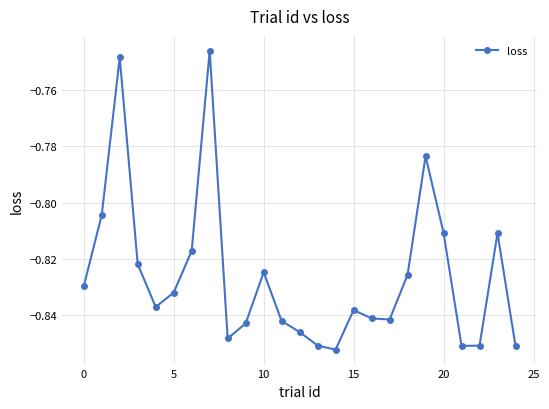

Does the chart display data point markers on the line(s)?

Yes